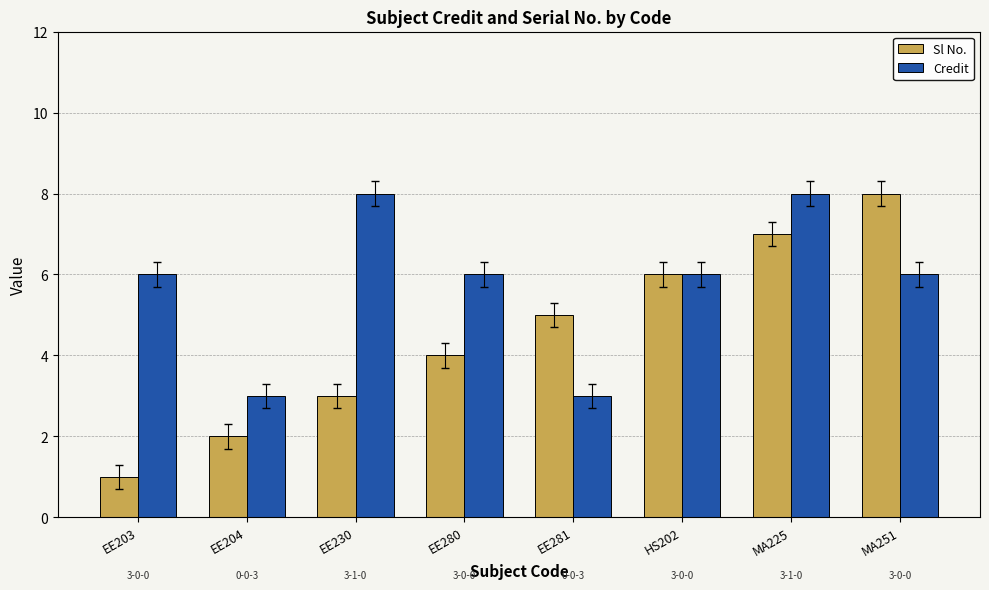

How many bars are there in each group?

2